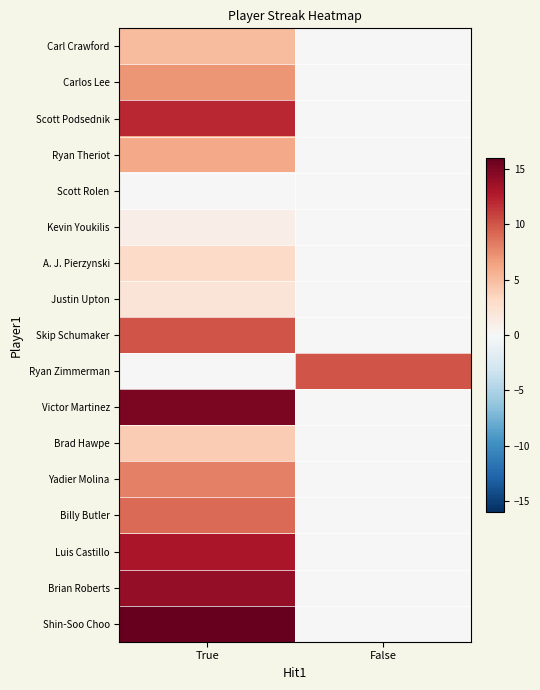

Reading left to right, transcribe all the data shown in this chart.

Carl Crawford: True=5	False=0
Carlos Lee: True=7	False=0
Scott Podsednik: True=12	False=0
Ryan Theriot: True=6	False=0
Scott Rolen: True=0	False=0
Kevin Youkilis: True=1	False=0
A. J. Pierzynski: True=3	False=0
Justin Upton: True=2	False=0
Skip Schumaker: True=10	False=0
Ryan Zimmerman: True=0	False=10
Victor Martinez: True=15	False=0
Brad Hawpe: True=4	False=0
Yadier Molina: True=8	False=0
Billy Butler: True=9	False=0
Luis Castillo: True=13	False=0
Brian Roberts: True=14	False=0
Shin-Soo Choo: True=16	False=0